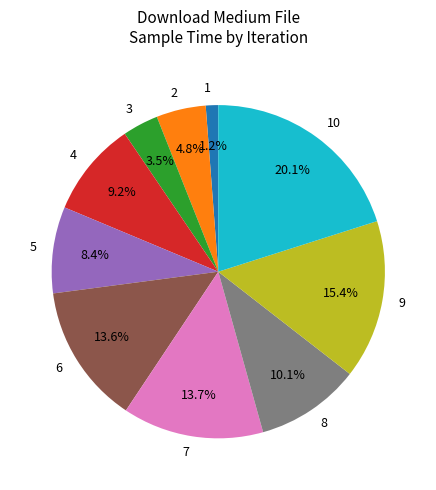

Is there a majority slice in this chart?

No